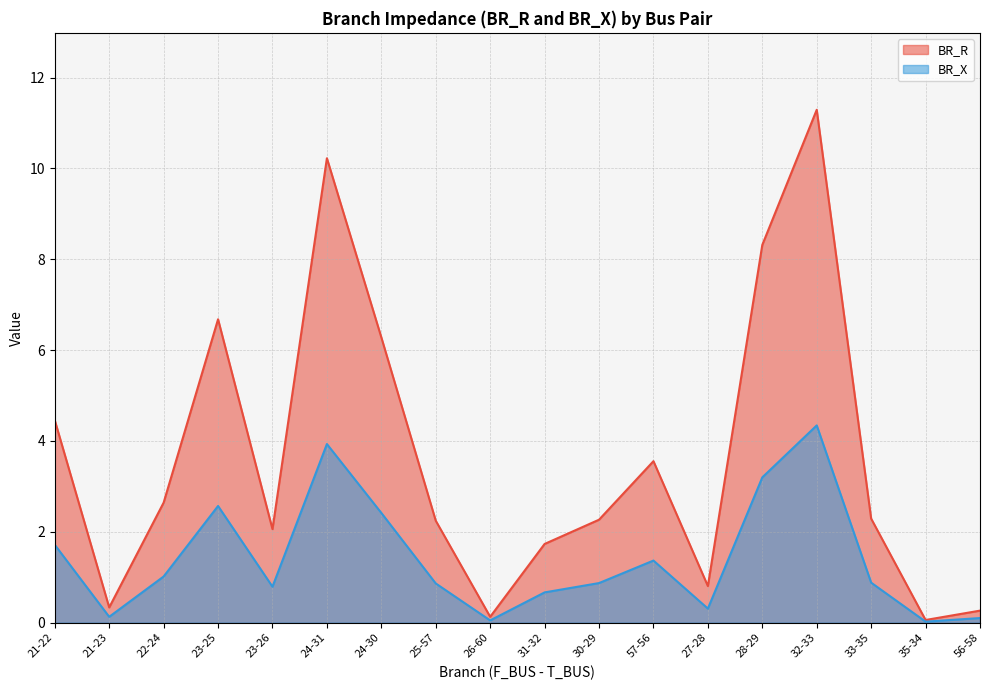

How many lines are shown in the chart?

2